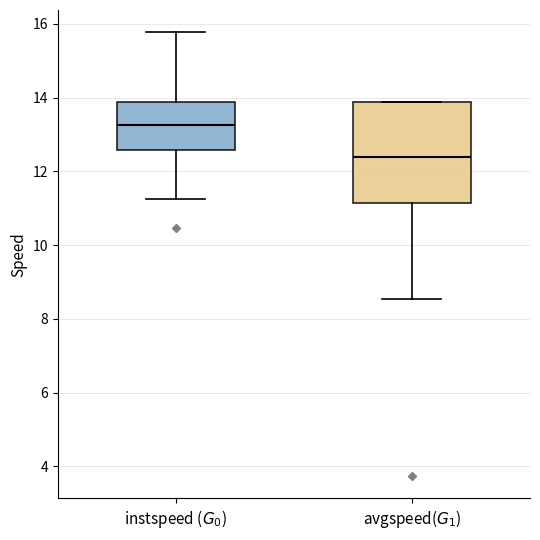

Reading left to right, read every box against the y-axis: the position of its median line, the range the box covers, and the ends of its whiskers. The values are not printed on the chart, so give them approximately, as read against the axis.

instspeed ($G_0$): median 13.2, box 12.6 to 13.8, whiskers 11.2 to 15.8
avgspeed($G_1$): median 12.4, box 11.2 to 13.8, whiskers 8.6 to 13.8